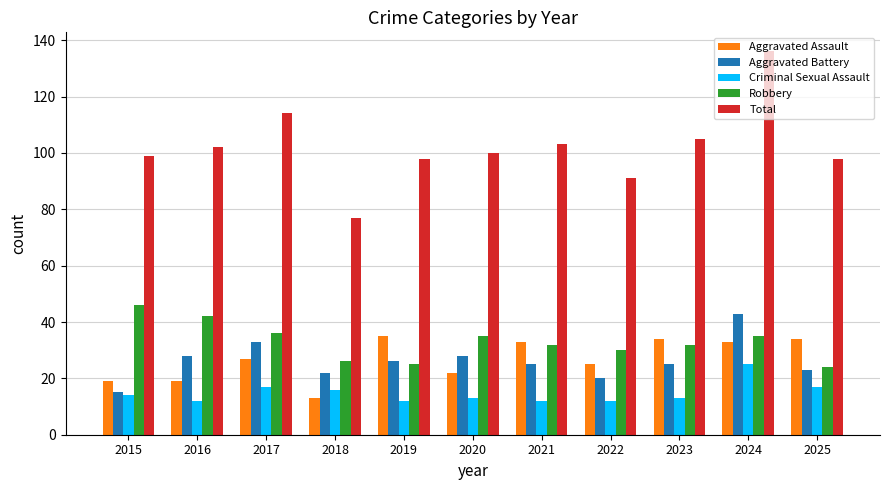

Which category has the highest value across all series?

2024